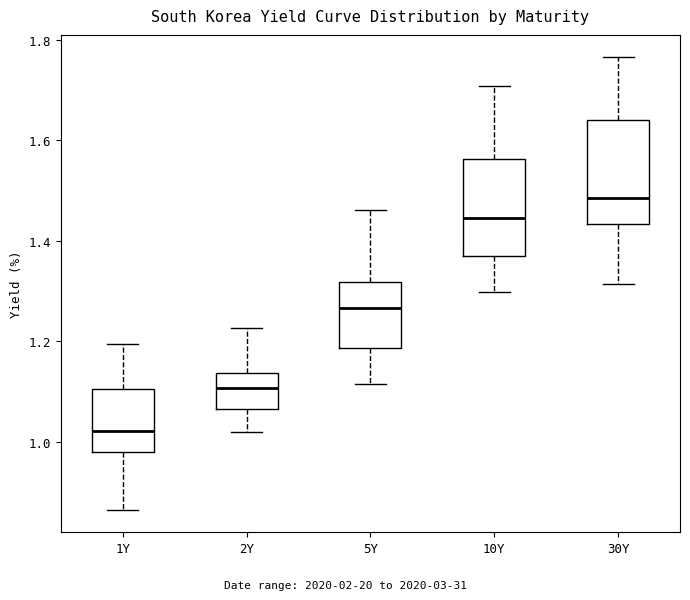

Reading left to right, read every box against the y-axis: the position of its median line, the range the box covers, and the ends of its whiskers. The values are not printed on the chart, so give them approximately, as read against the axis.

1Y: median 1.02, box 0.98 to 1.10, whiskers 0.86 to 1.20
2Y: median 1.10, box 1.06 to 1.14, whiskers 1.02 to 1.22
5Y: median 1.26, box 1.18 to 1.32, whiskers 1.12 to 1.46
10Y: median 1.44, box 1.38 to 1.56, whiskers 1.30 to 1.70
30Y: median 1.48, box 1.44 to 1.64, whiskers 1.32 to 1.76